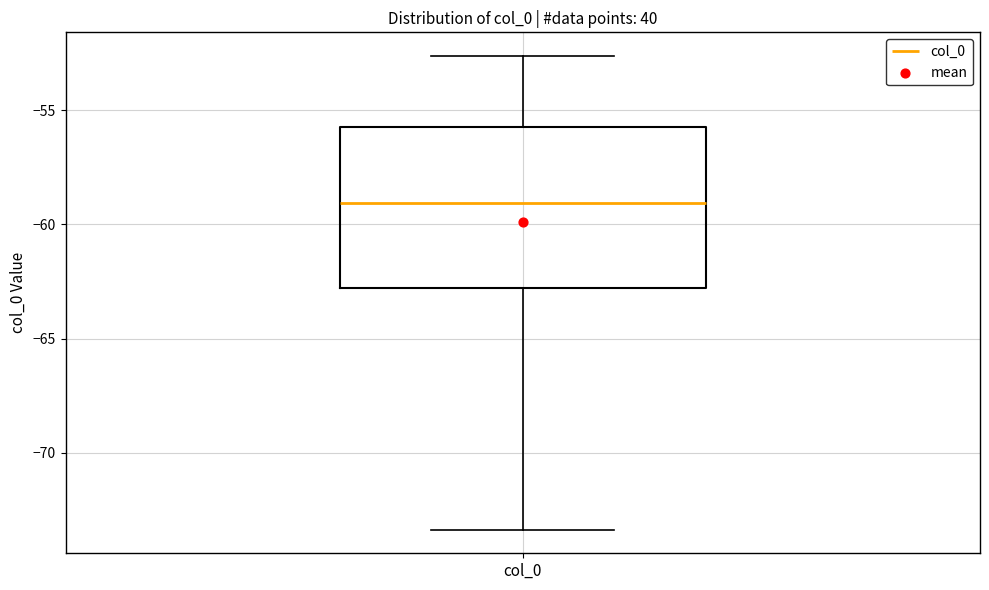

Read this box plot against the y-axis: the position of the median line, the range covered by the box, and the ends of both whiskers. The values are not printed on the chart, so give them approximately, as read against the axis.

median -59.0, box -63.0 to -55.5, whiskers -73.5 to -52.5